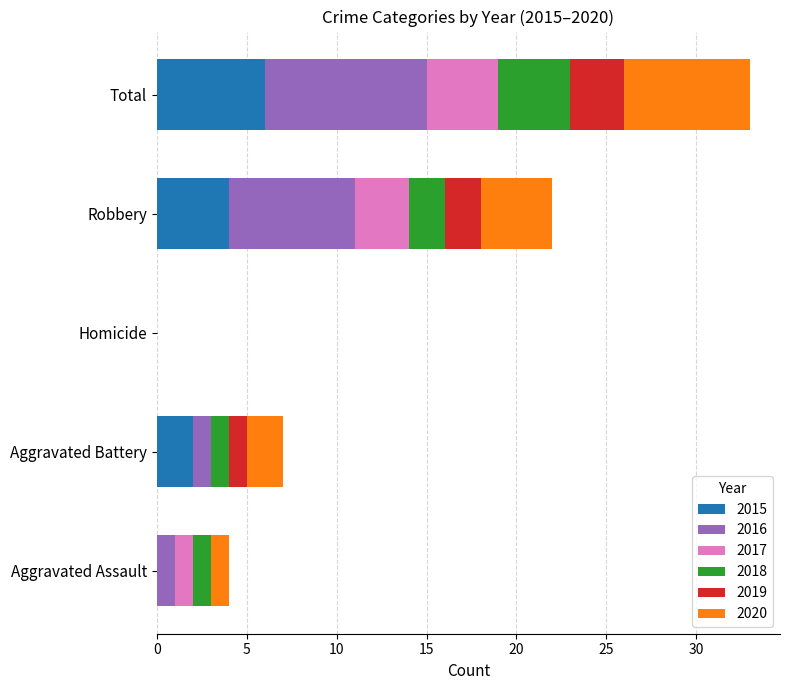

Is it true that 2015 equals 4 at Robbery?

True